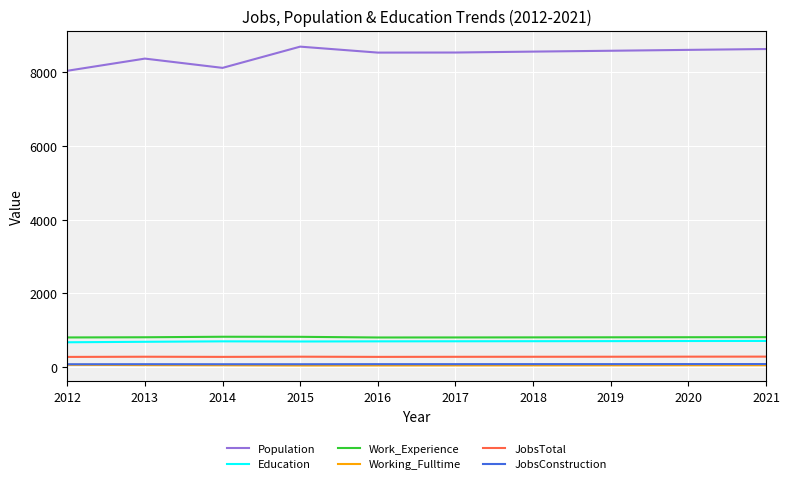

Does the chart have visible grid lines?

Yes